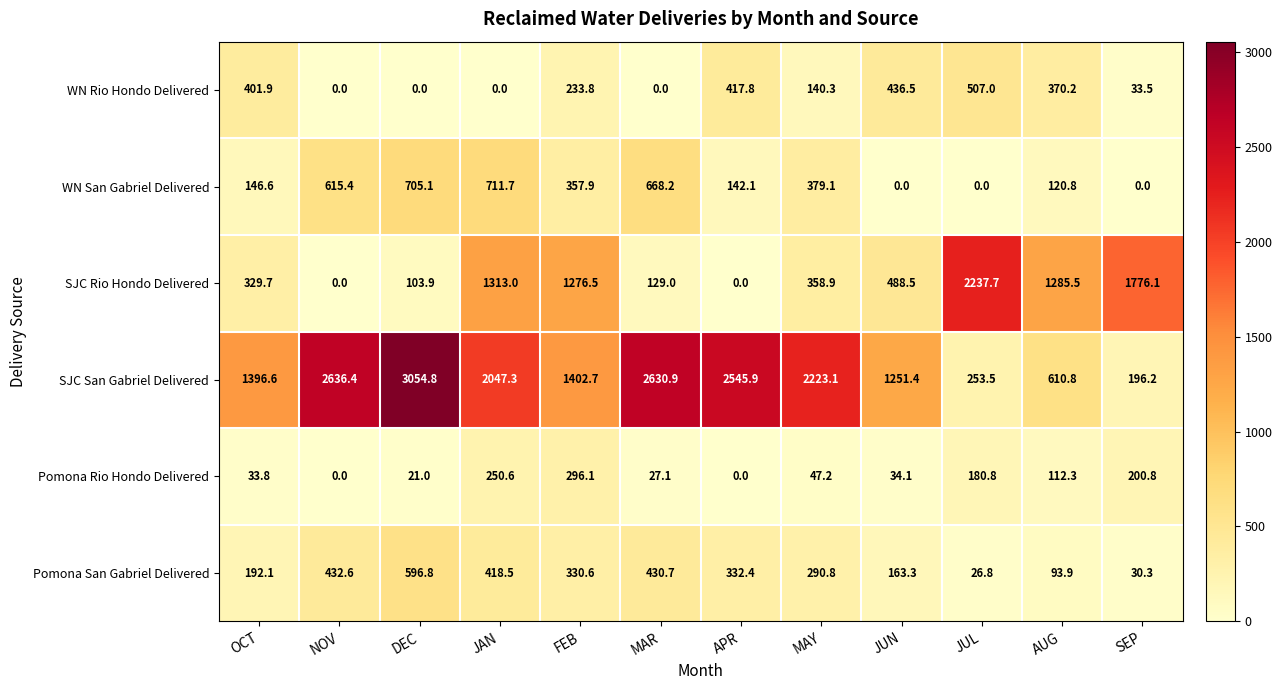

At which category does the chart reach its peak across all series?

DEC